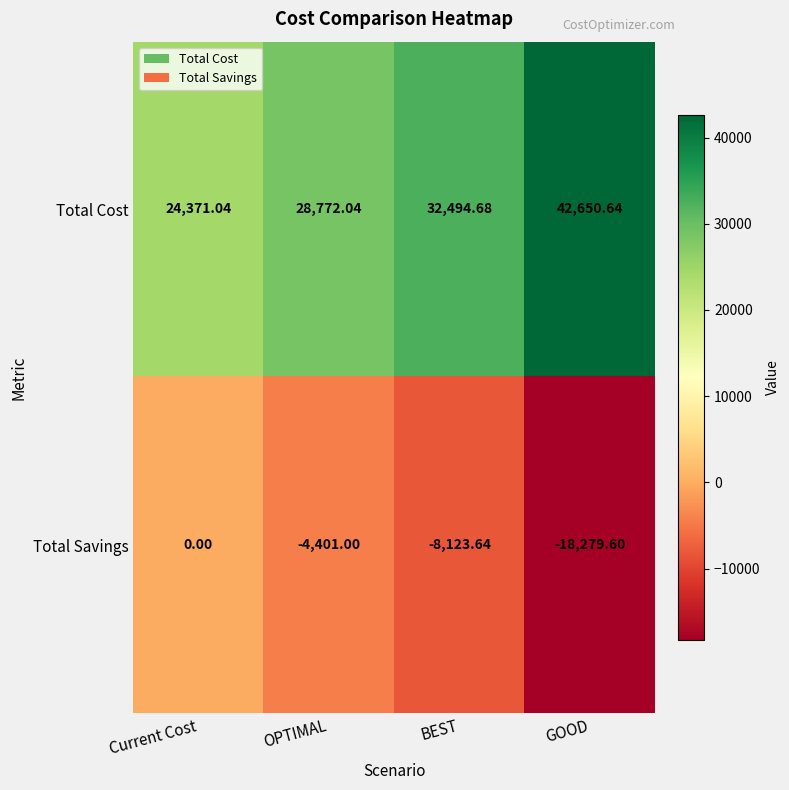

Which category has the lowest value in the Total Cost series?

Current Cost